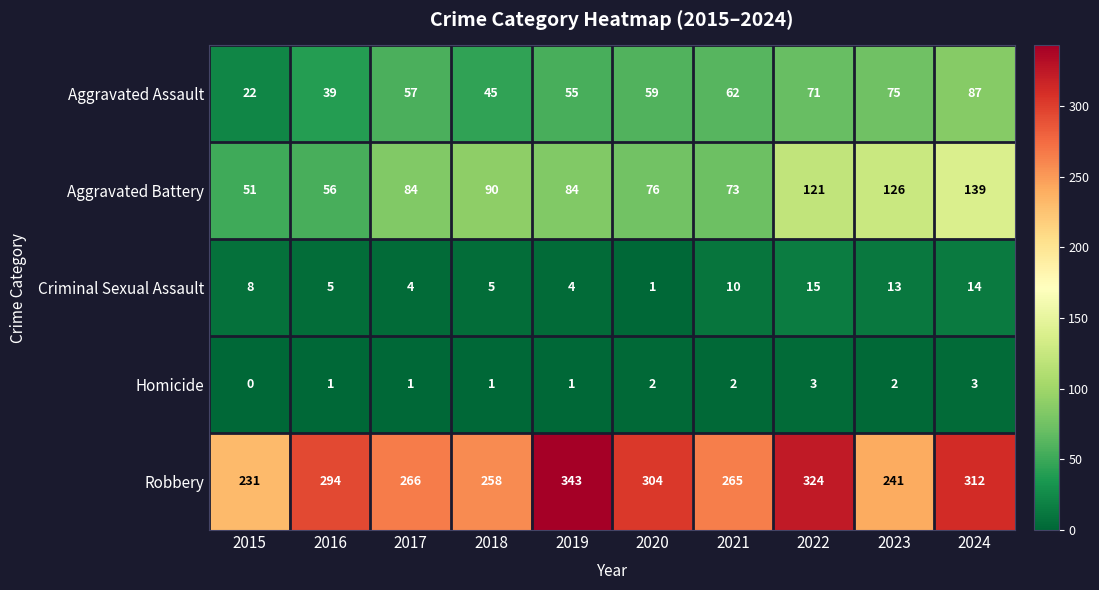

True or false: Homicide has a value of 2 at 2017.

False